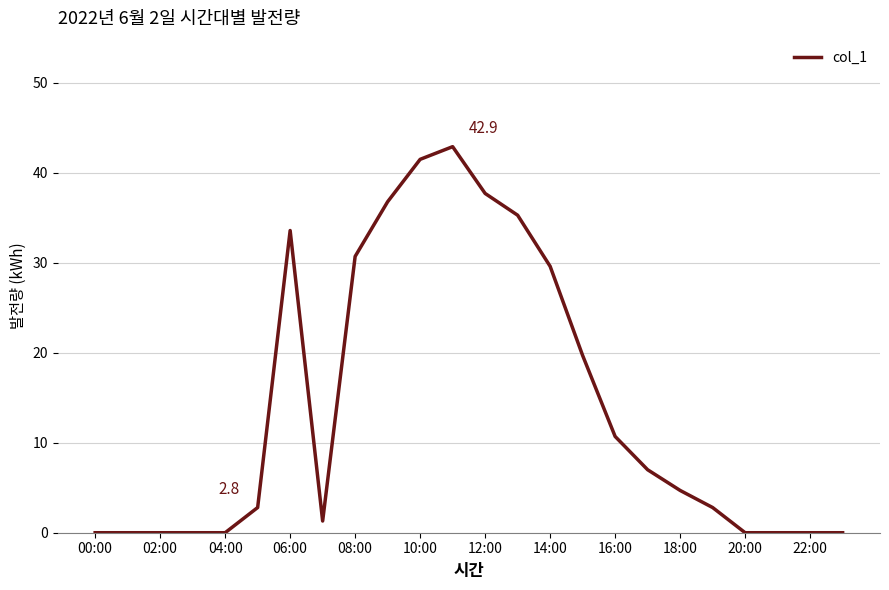

What is the maximum value shown in the chart?

42.9